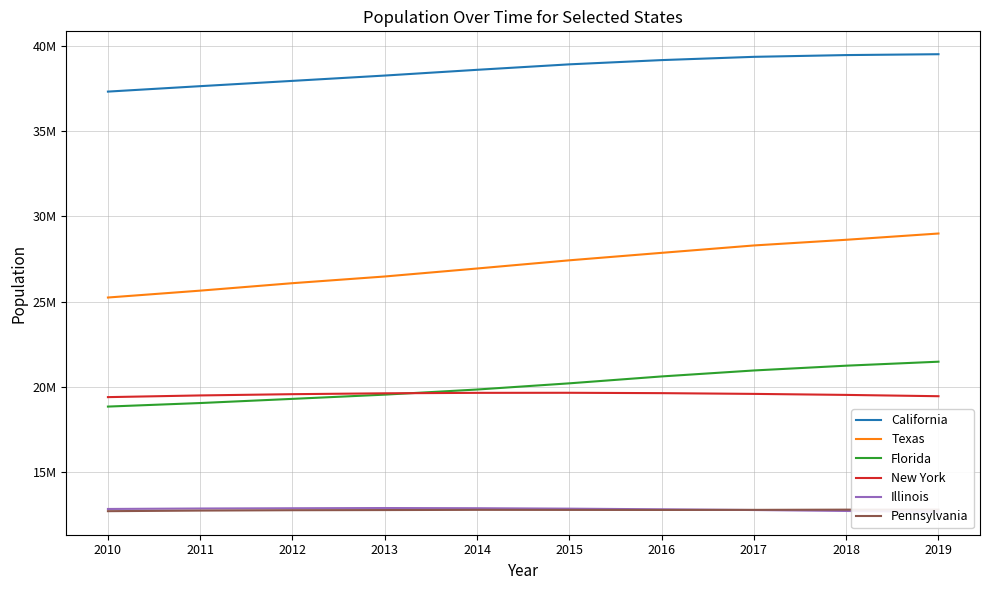

True or false: Texas and Illinois cross at least once.

False